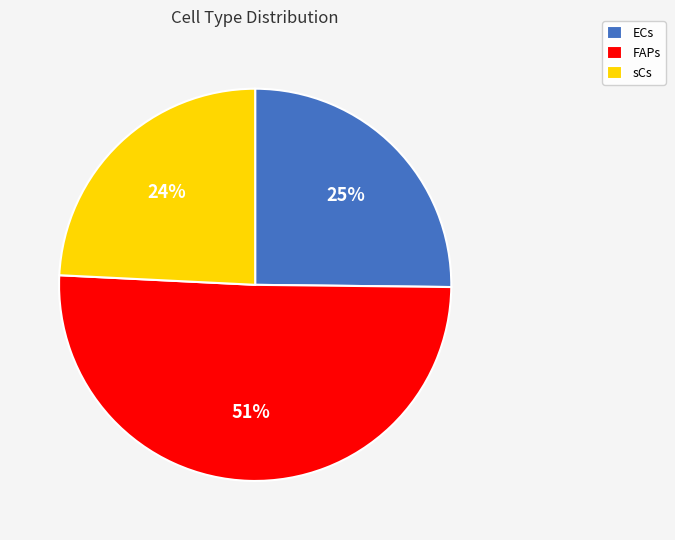

Is it true that ECs is 25% of the pie?

True